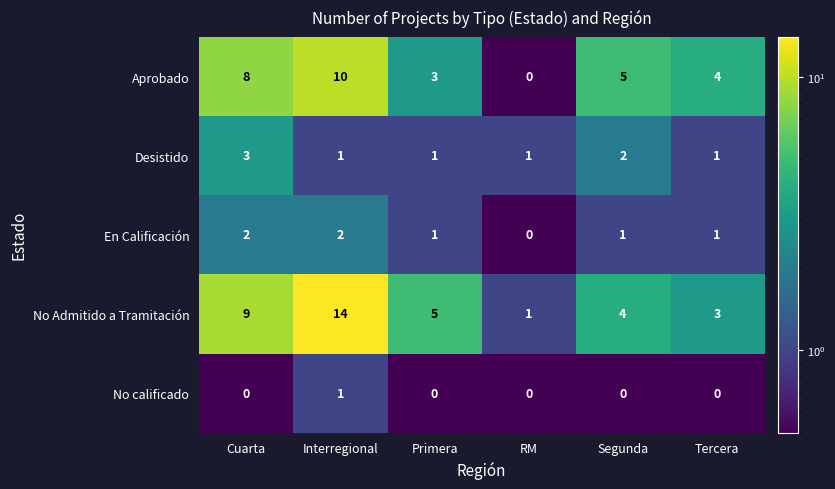

Read the No Admitido a Tramitación value at Interregional, to the nearest 10.

10